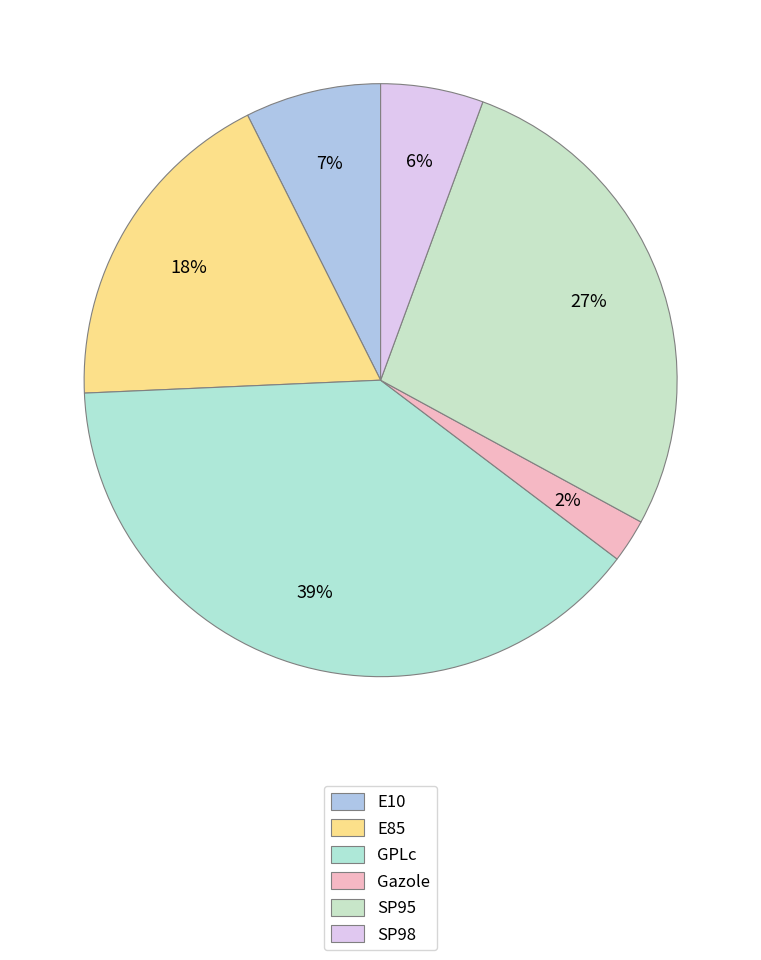

What percentage is the E10 slice, to the nearest percent?

7%